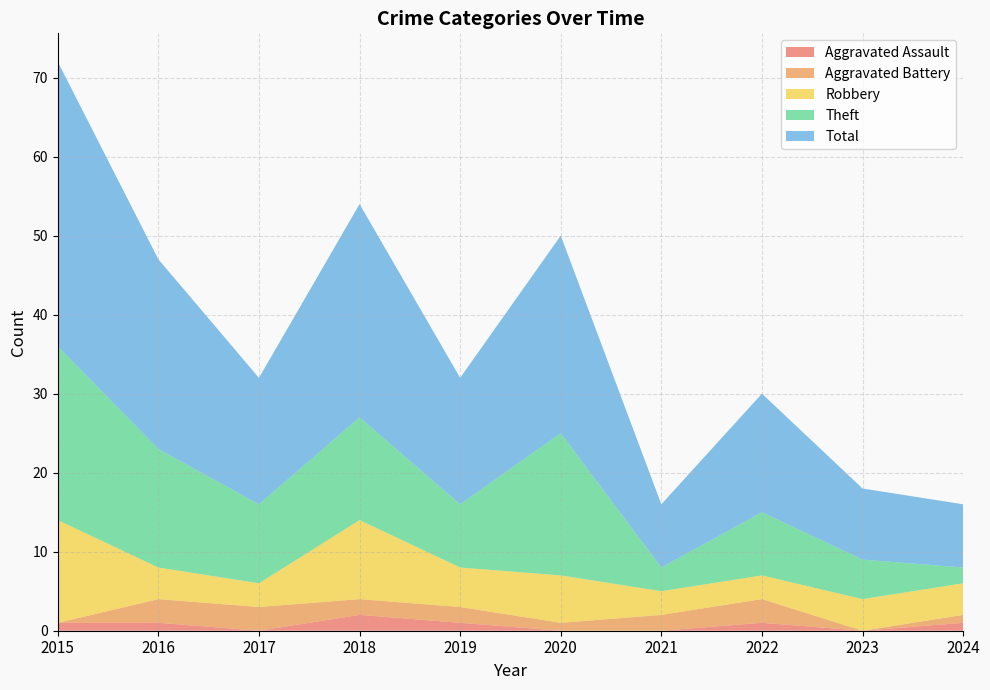

Reading right to left, transcribe all the data shown in this chart.

Aggravated Assault: 2024=1	2023=0	2022=1	2021=0	2020=0	2019=1	2018=2	2017=0	2016=1	2015=1
Aggravated Battery: 2024=1	2023=0	2022=3	2021=2	2020=1	2019=2	2018=2	2017=3	2016=3	2015=0
Robbery: 2024=4	2023=4	2022=3	2021=3	2020=6	2019=5	2018=10	2017=3	2016=4	2015=13
Theft: 2024=2	2023=5	2022=8	2021=3	2020=18	2019=8	2018=13	2017=10	2016=15	2015=22
Total: 2024=8	2023=9	2022=15	2021=8	2020=25	2019=16	2018=27	2017=16	2016=24	2015=36